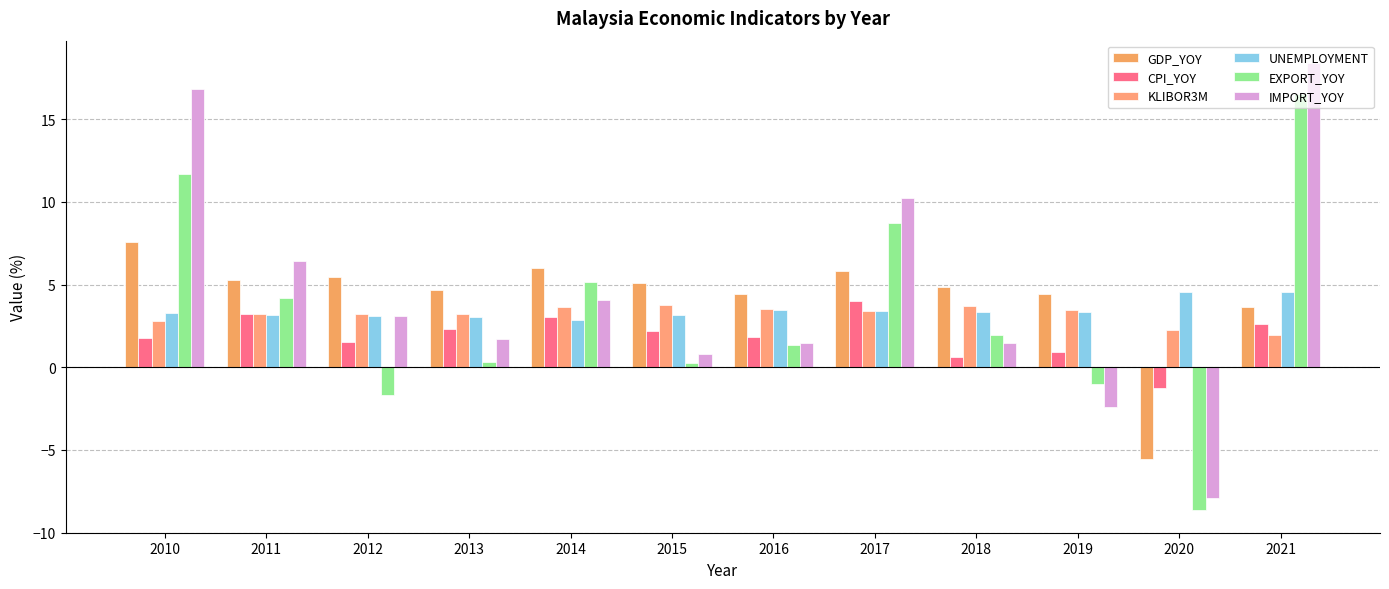

How many data points does each series have?

12